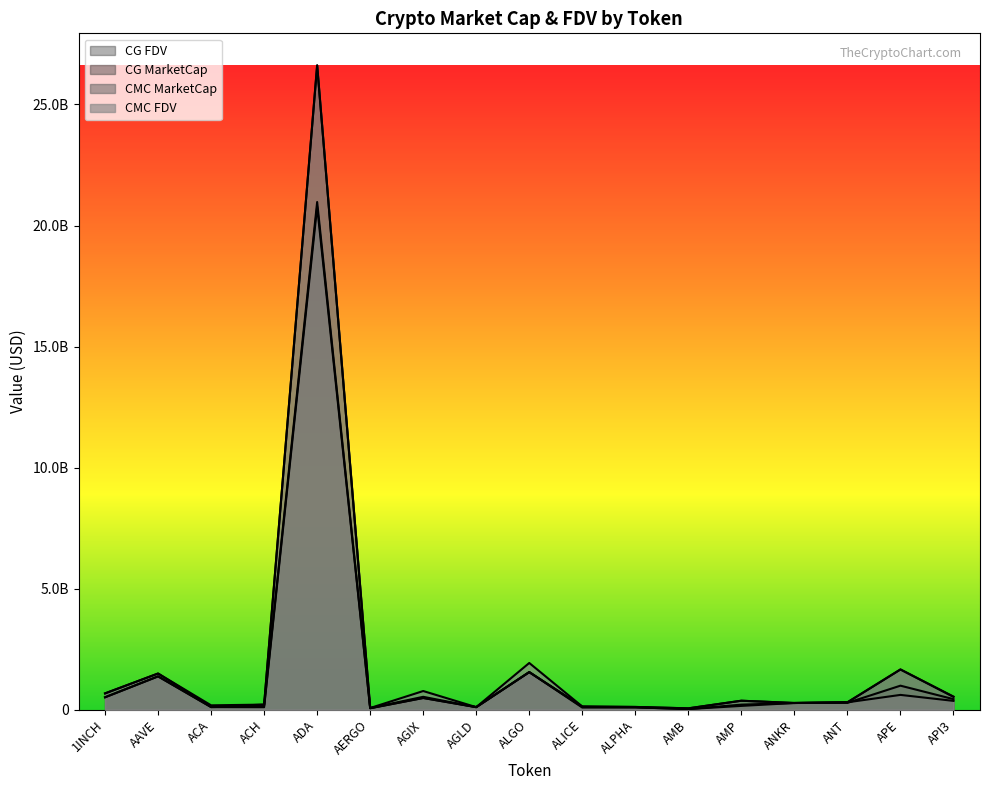

The CG_FDV series shows 48089167.2 at ACA. True or false?

False